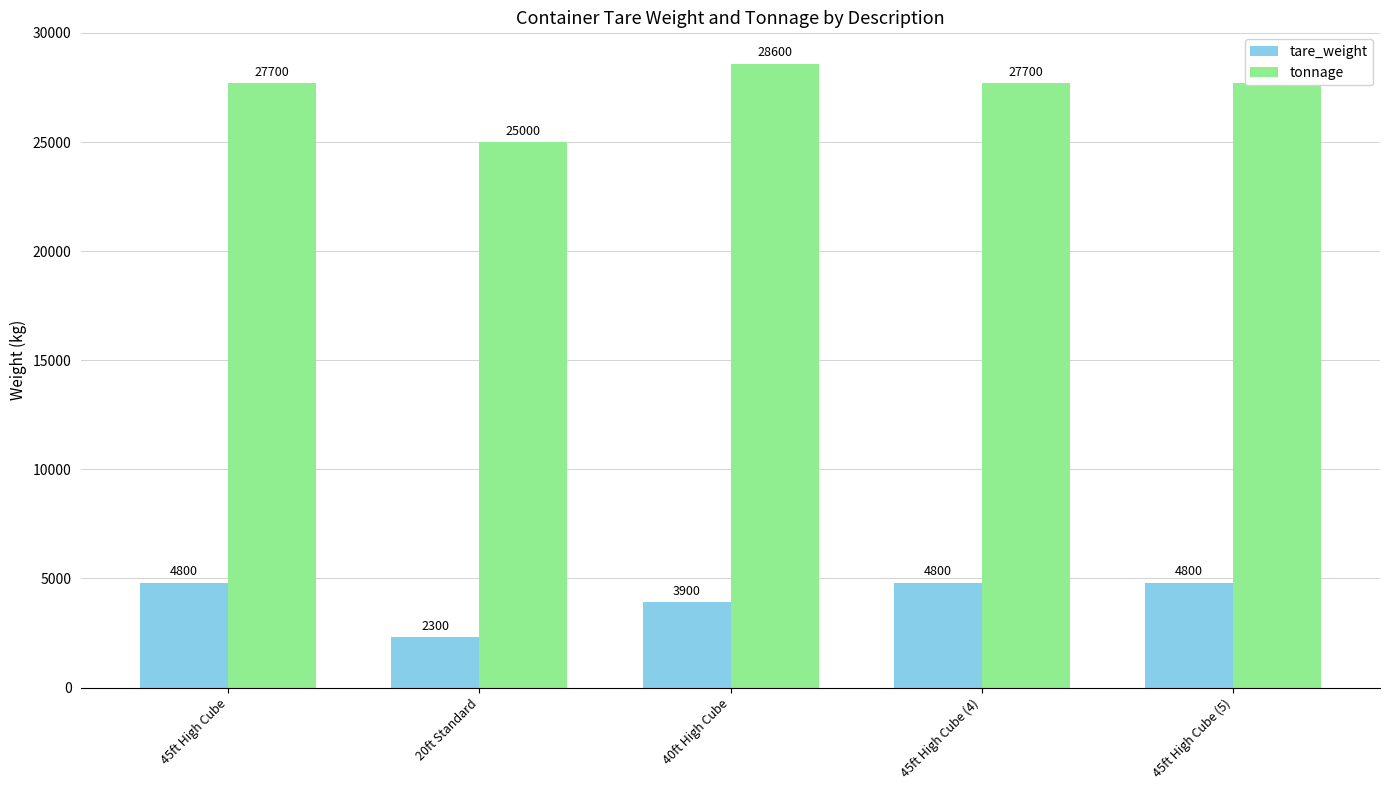

Which series has the largest range (max minus min)?

tonnage